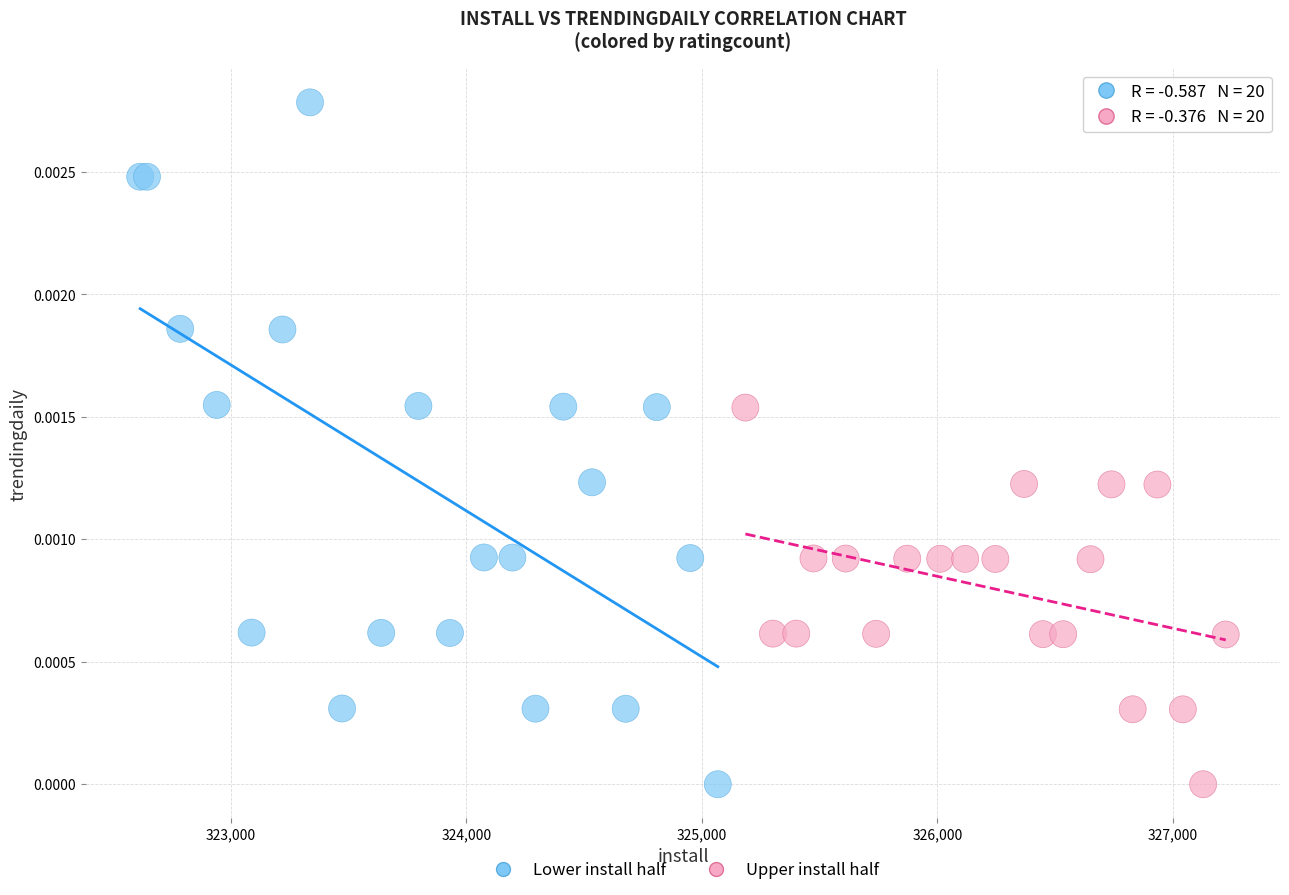

Which series has the largest Y range (max minus min)?

Lower install half